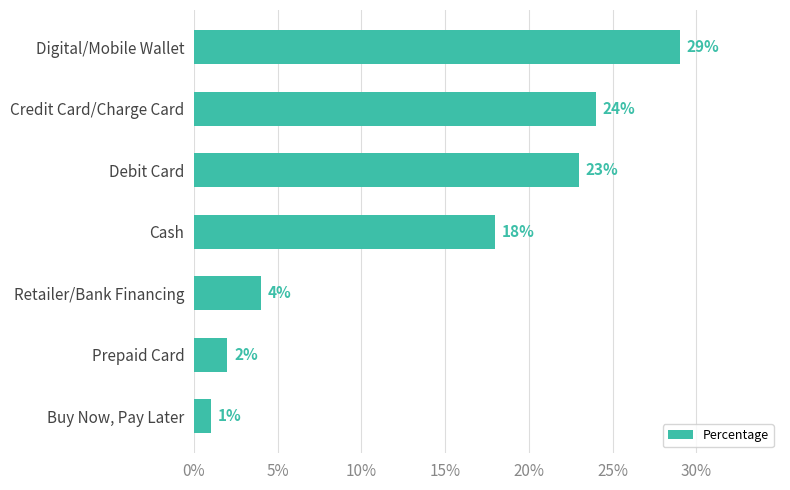

What is the difference between the maximum and second lowest values?

27